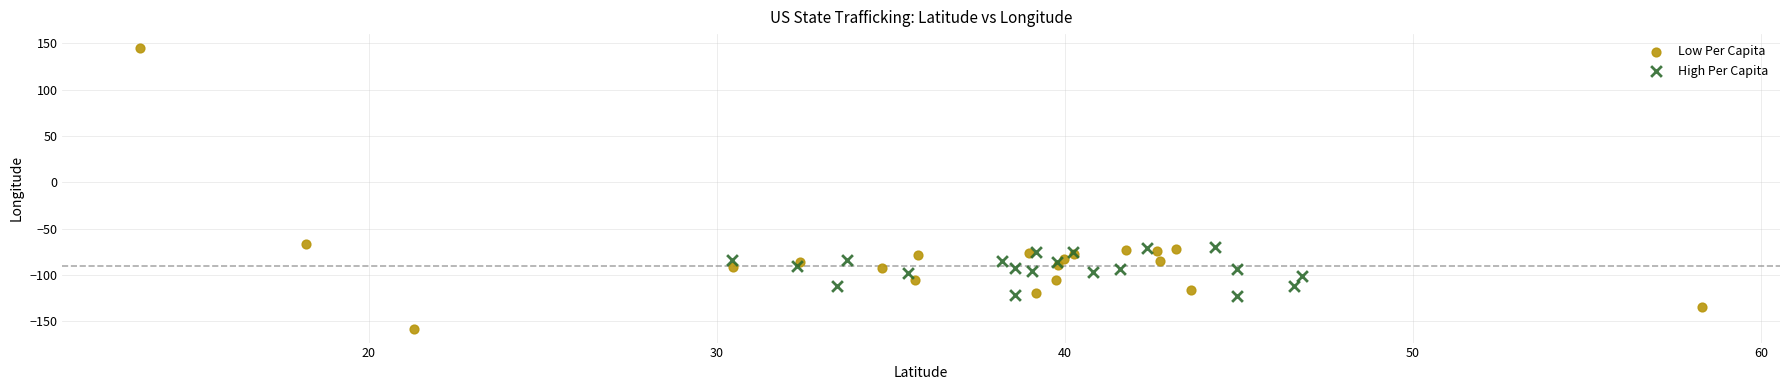

Which series has the widest spread of Y values?

Low Per Capita